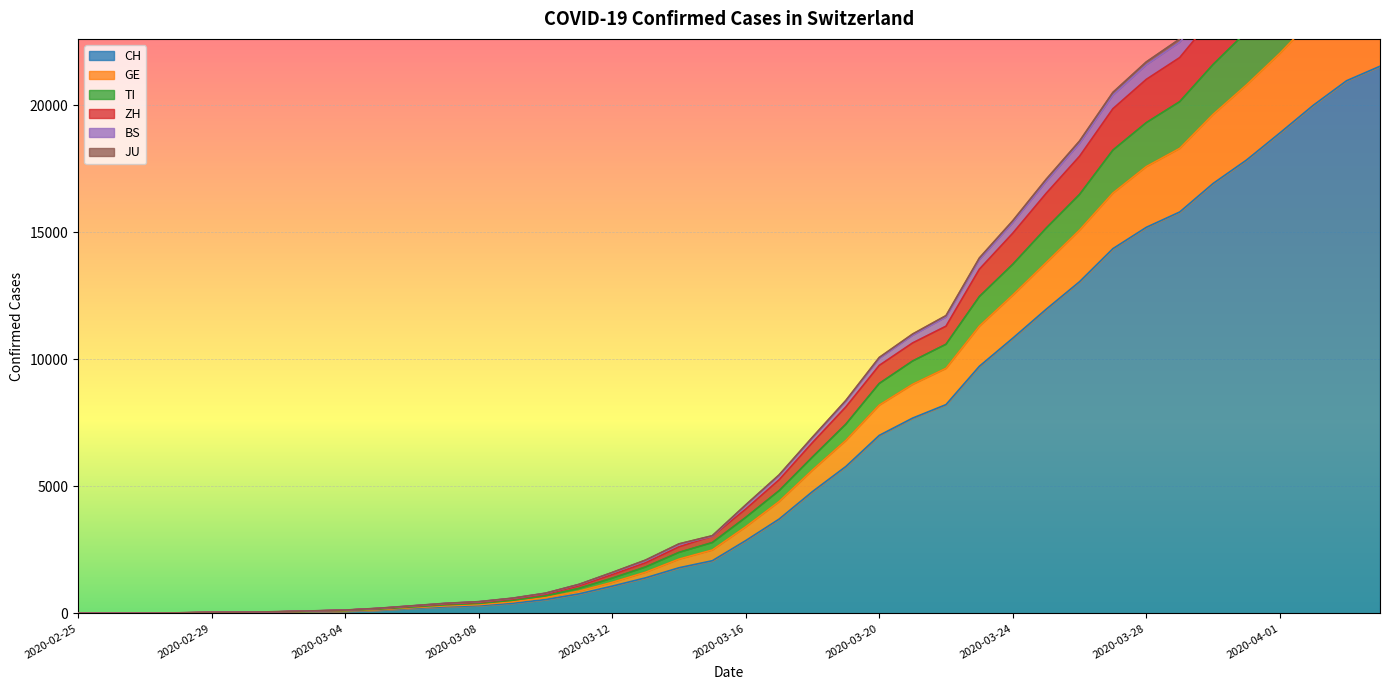

How many lines are shown in the chart?

6